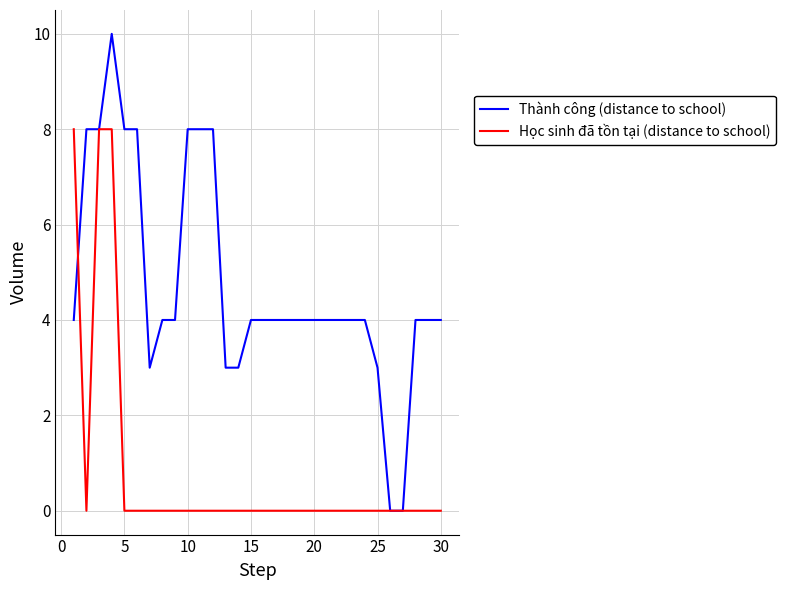

Which series has the largest range (max minus min)?

Thành công (distance to school)